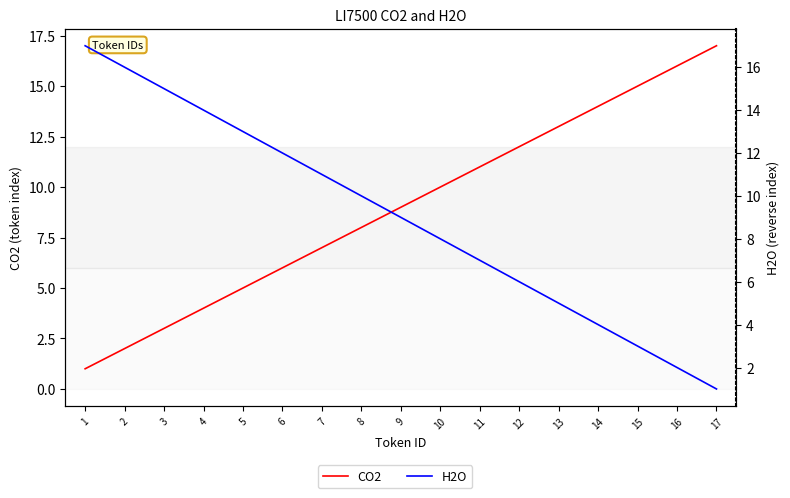

True or false: H2O has a value of 17 at 1.

True